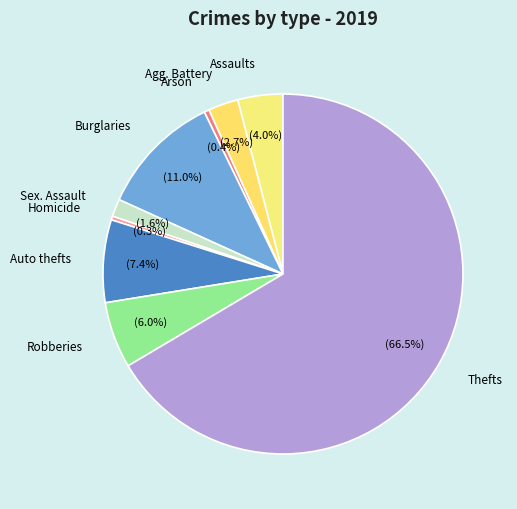

How much of the chart is everything except Homicide?

99.7%